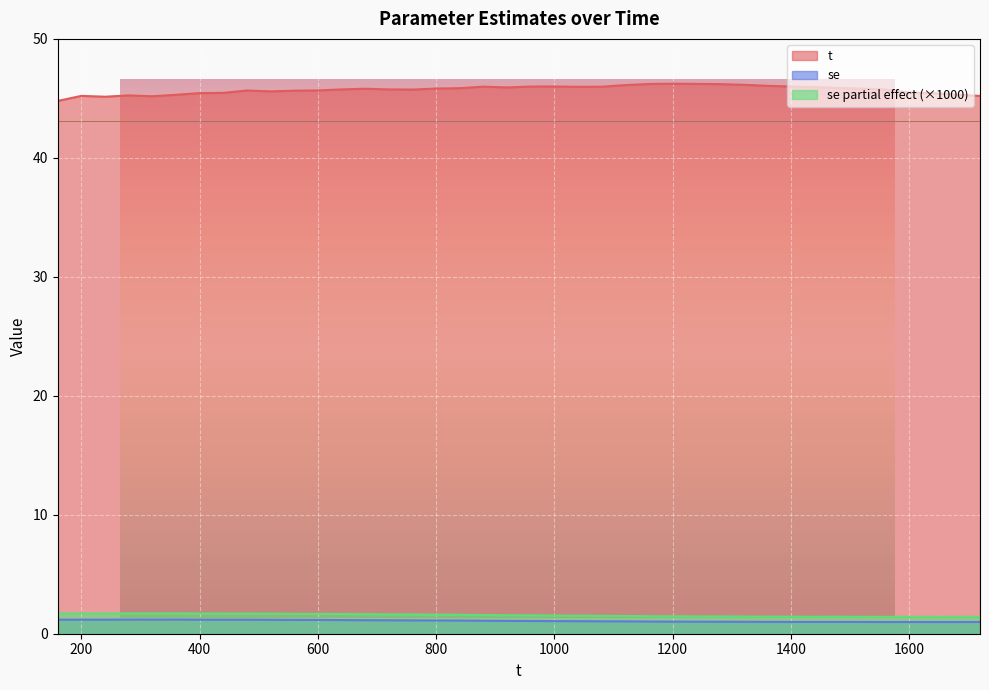

Is it true that se equals 0.9 at 160?

False